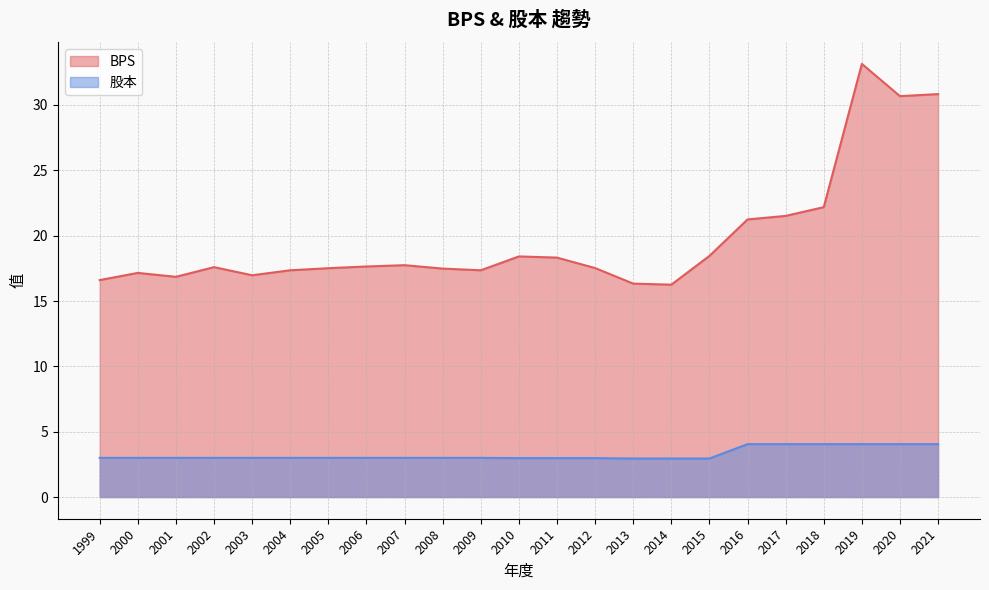

Where does the 股本 series first go above 3?

2016